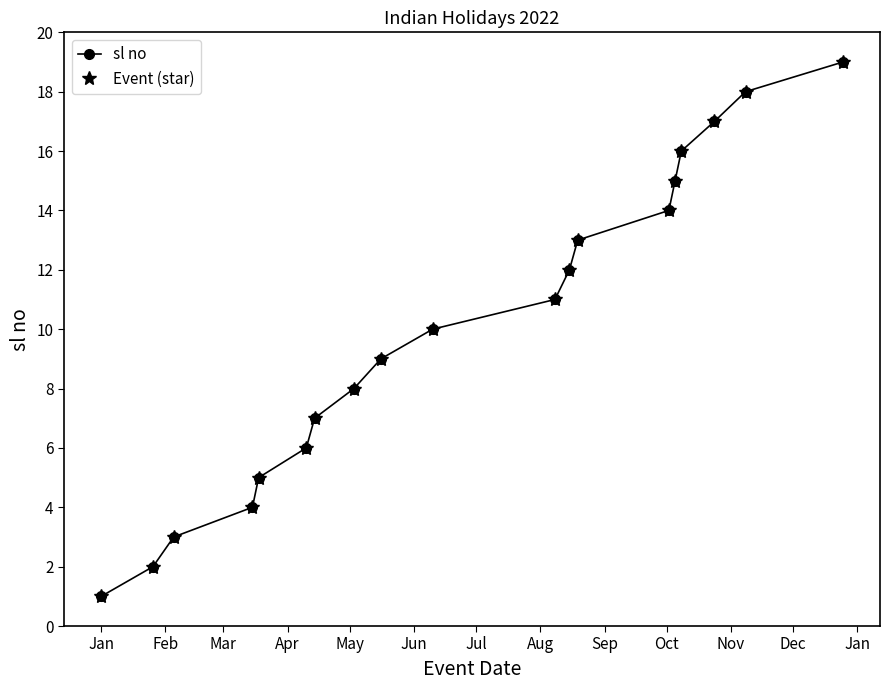

What is the average value of the sl no series?

10